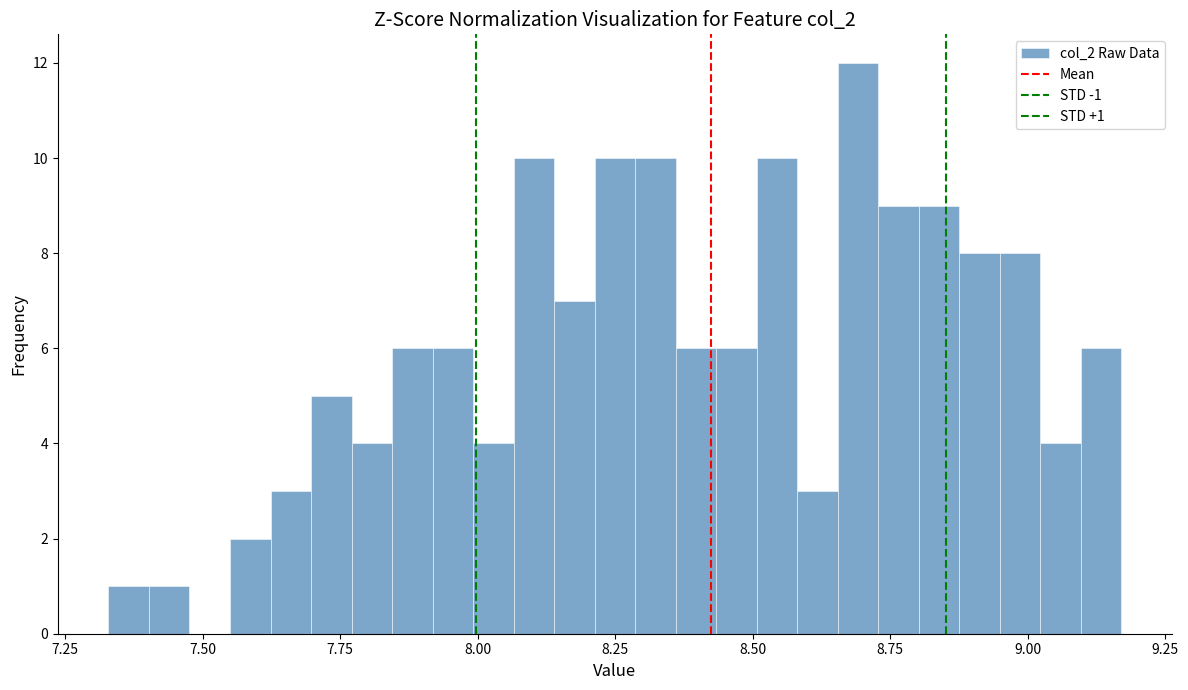

Read against the x-axis, roughly where is the centre of the tallest bar?

8.70